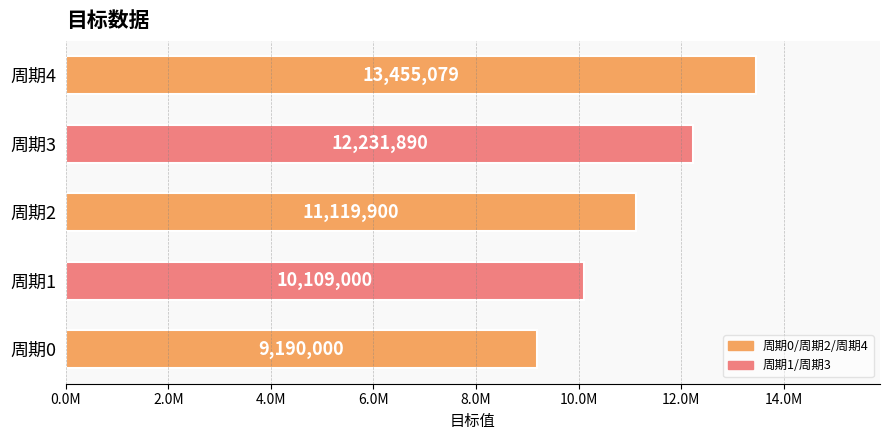

Does the chart contain any negative values?

No